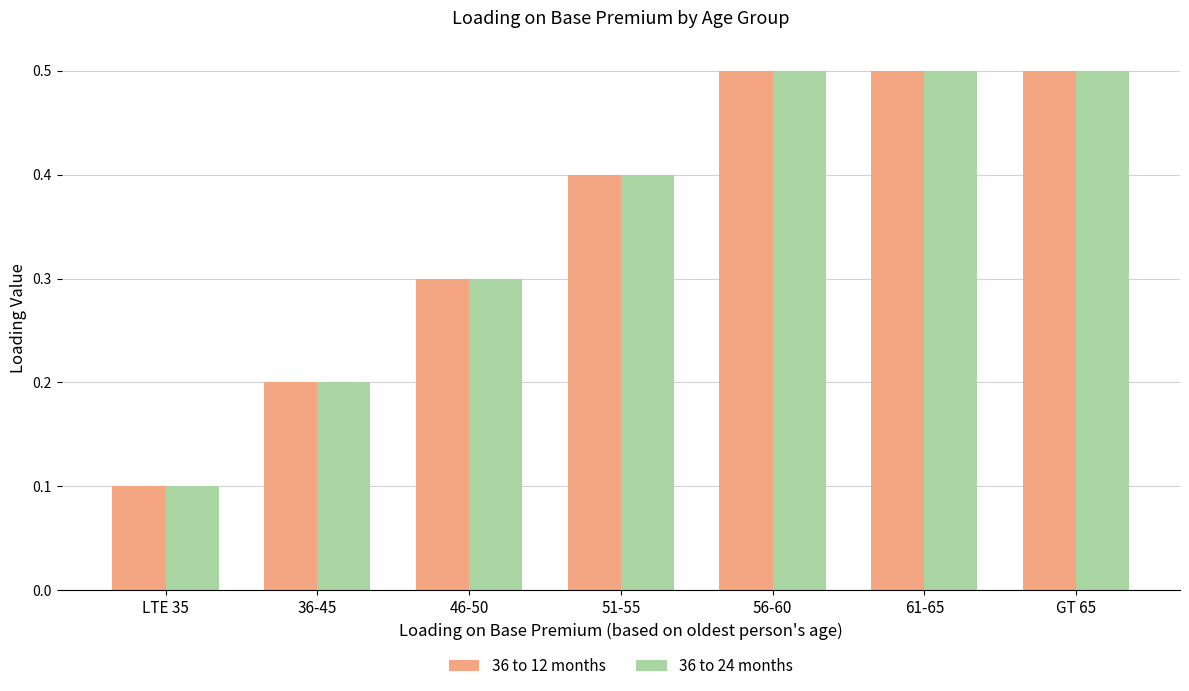

The value of 36 to 24 months at 36-45 is 0.3. True or false?

False